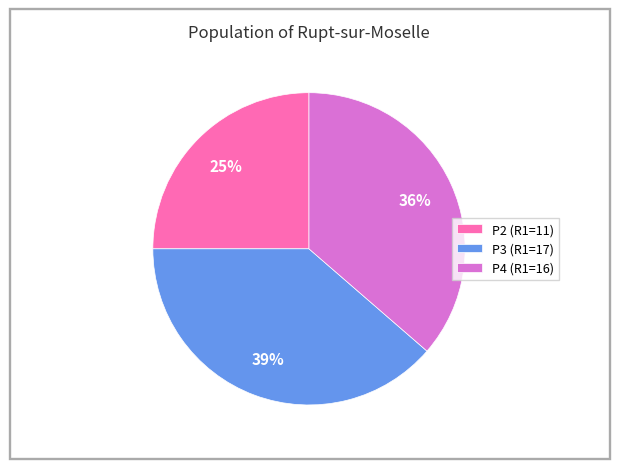

Do P2 (R1=11) and P3 (R1=17) together represent more than half of the pie?

Yes